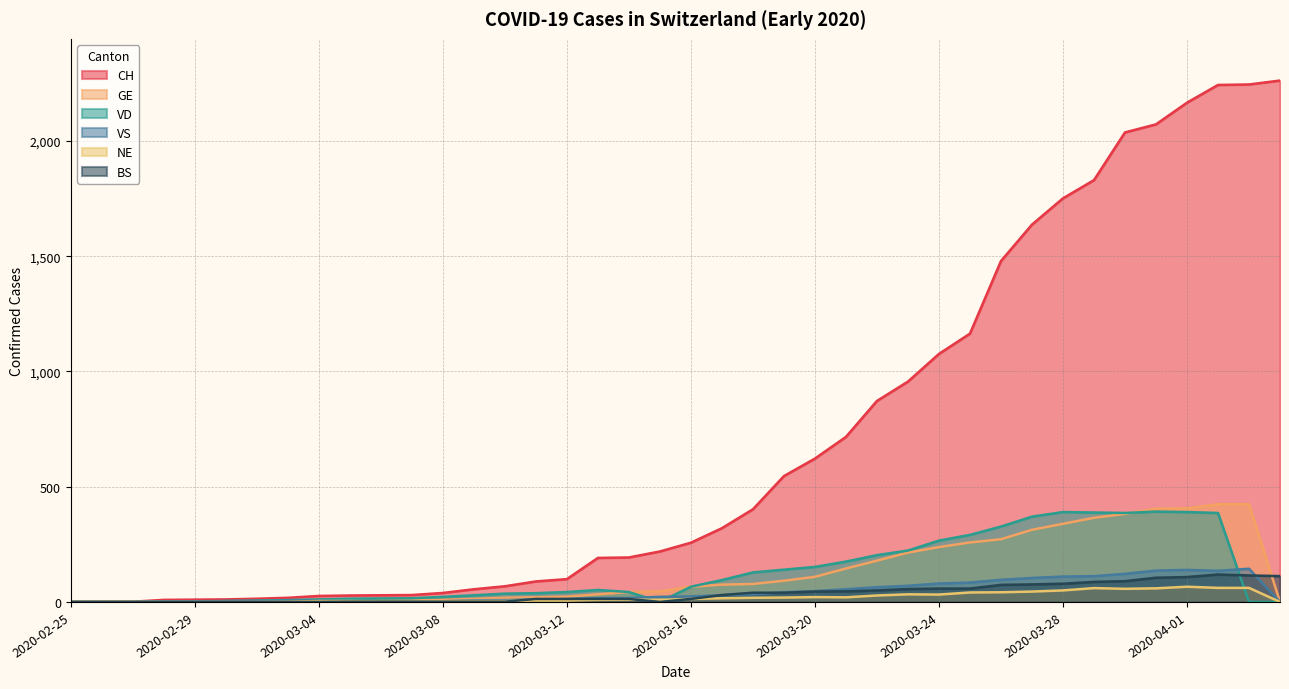

At which category is the sum across all series the highest?

2020-04-02